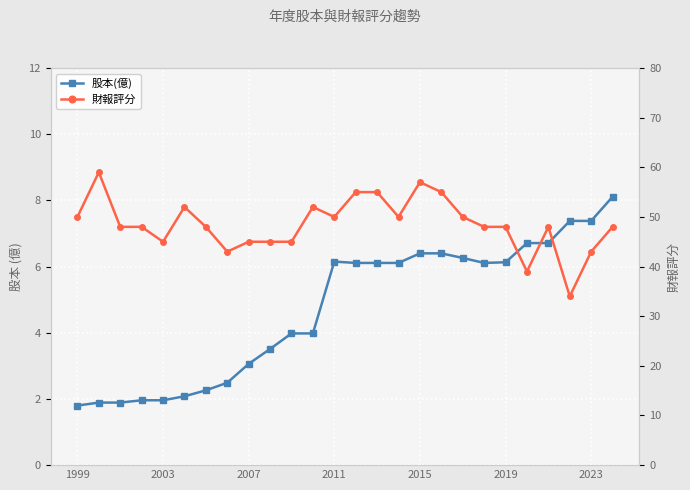

The value of 股本(億) at 2011 is 2.6. True or false?

False